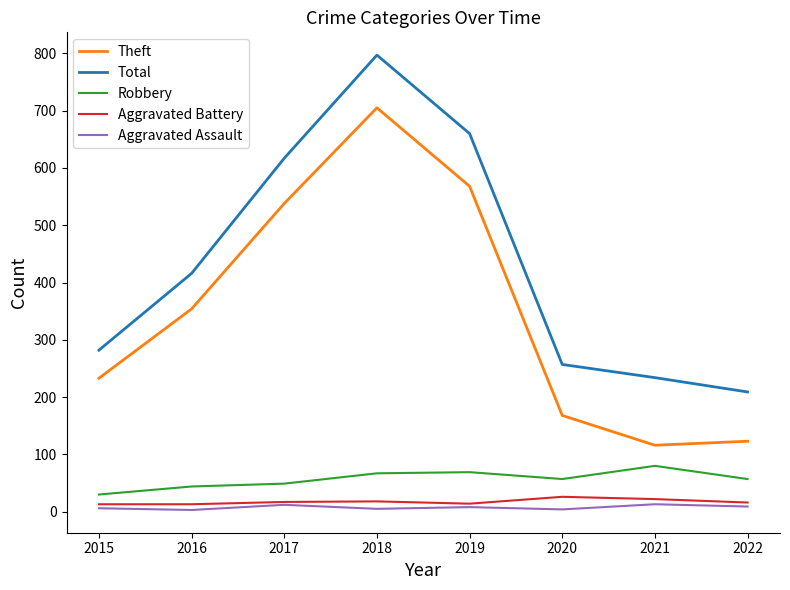

List the labels in order of Total value, smallest first.

2022, 2021, 2020, 2015, 2016, 2017, 2019, 2018